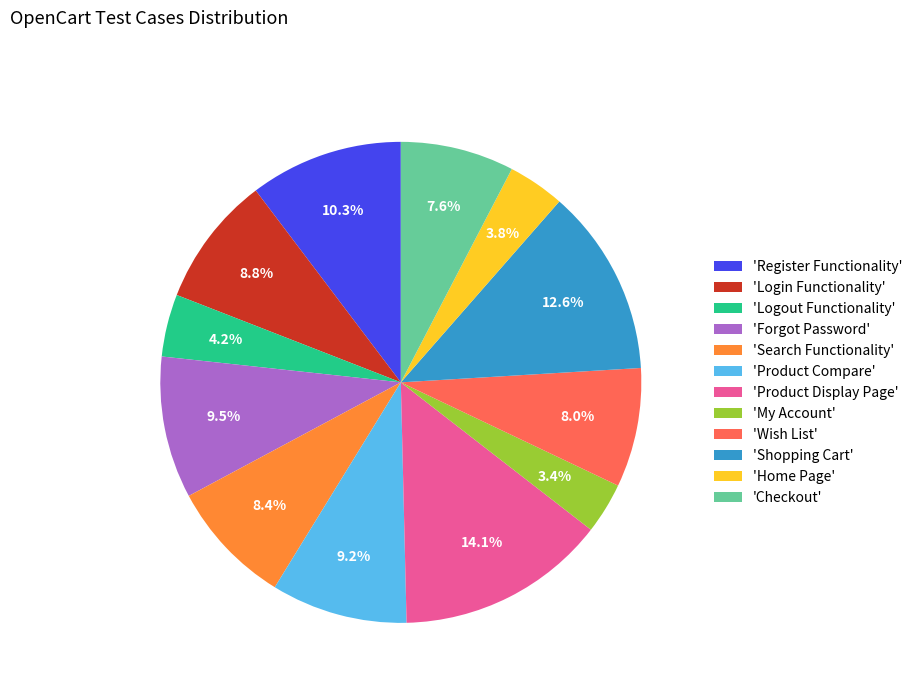

What is the largest slice in the pie chart?

'Product Display Page'